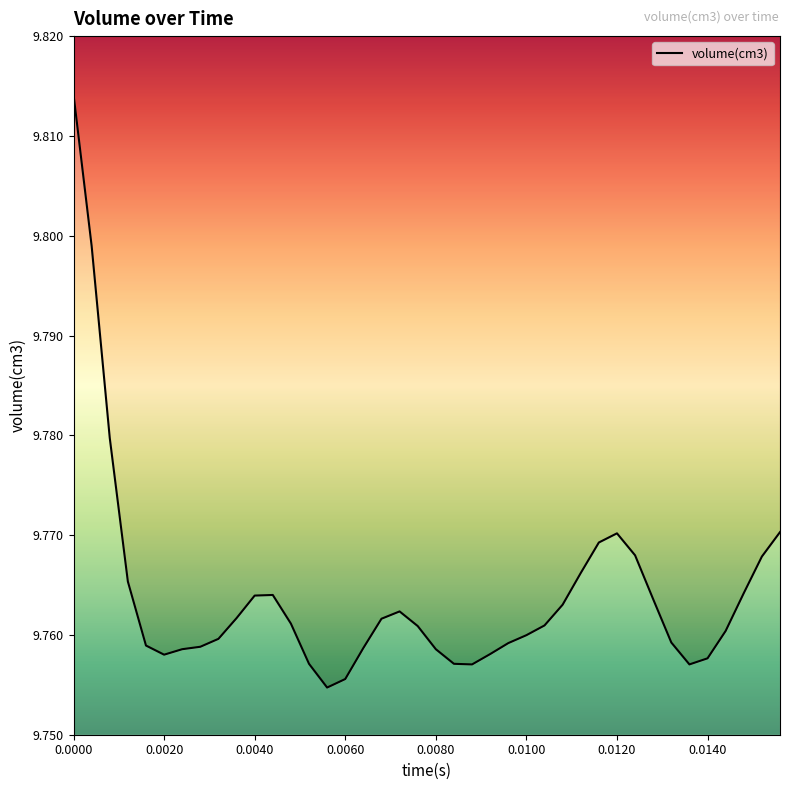

Is it true that the value at 37 is 14.8?

False